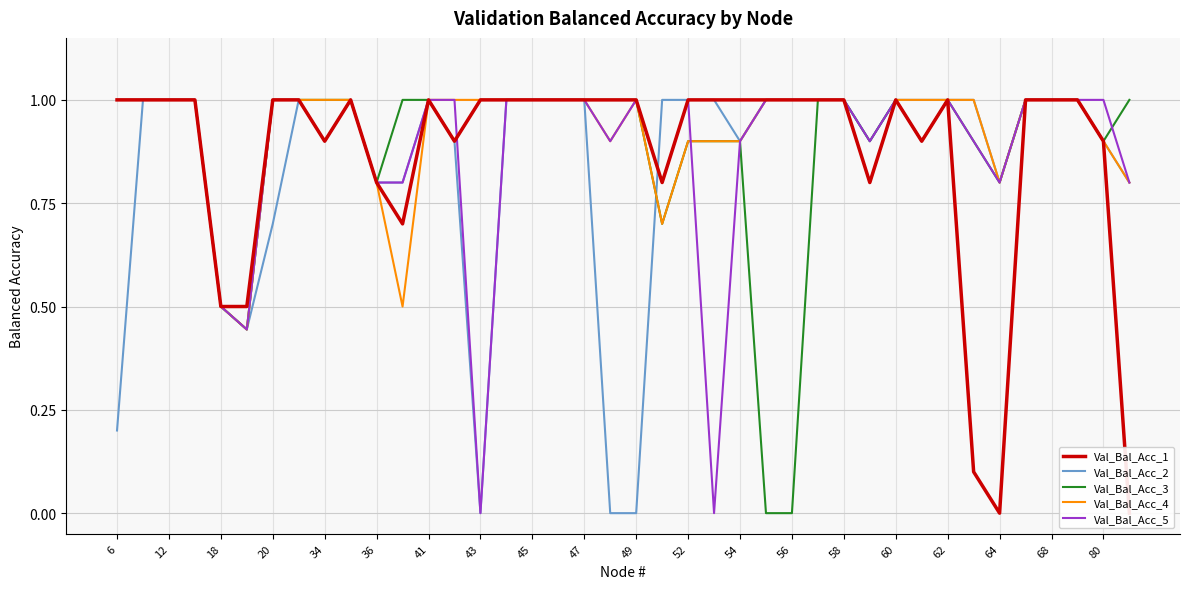

What are all the series names shown in the legend?

Val_Bal_Acc_1, Val_Bal_Acc_2, Val_Bal_Acc_3, Val_Bal_Acc_4, Val_Bal_Acc_5